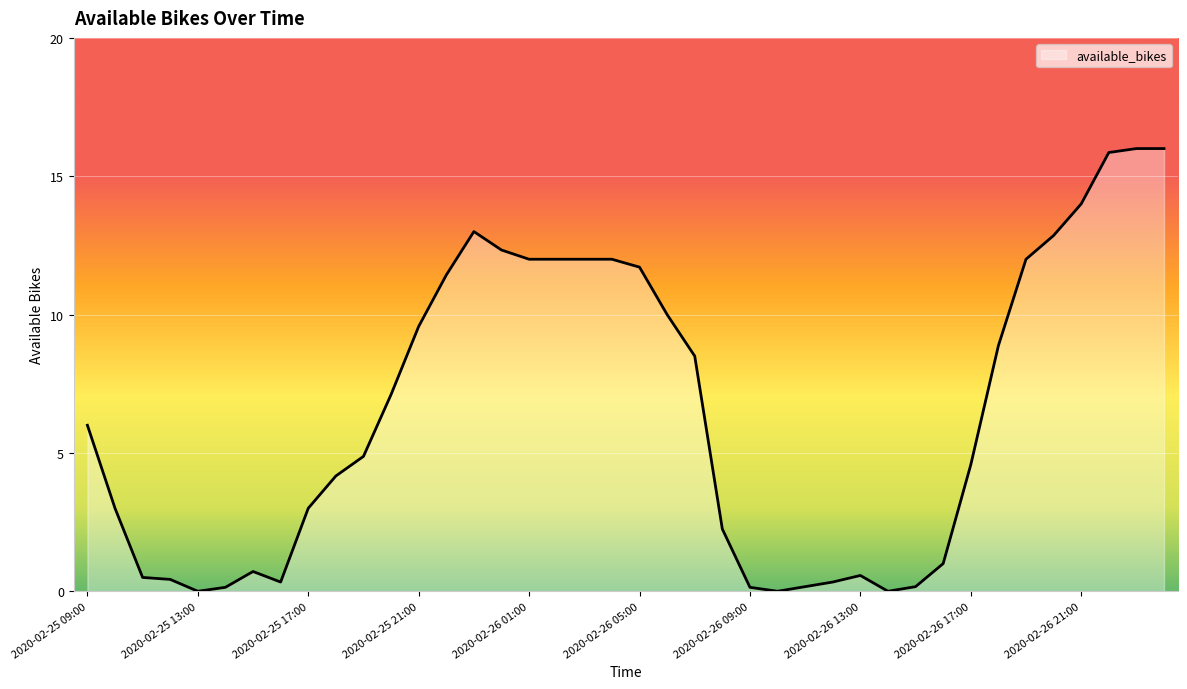

What is the maximum value shown in the chart?

16.0